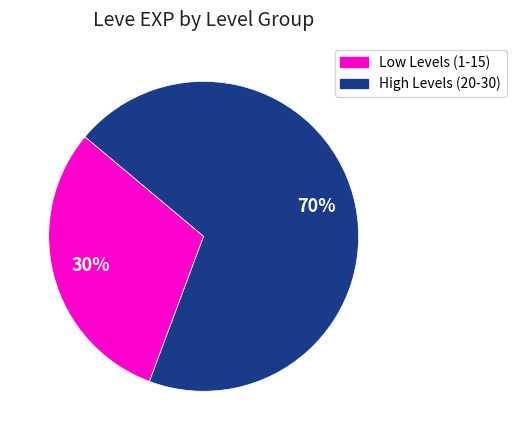

Is there a majority slice in this chart?

Yes